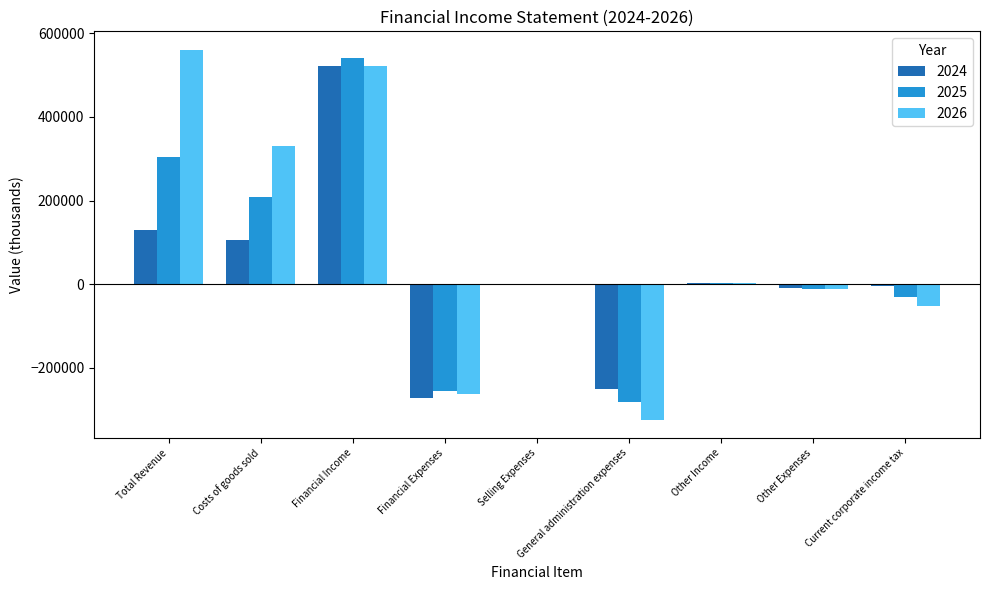

Is the value of 2024 at General administration expenses greater than the value of 2026 at Selling Expenses?

No